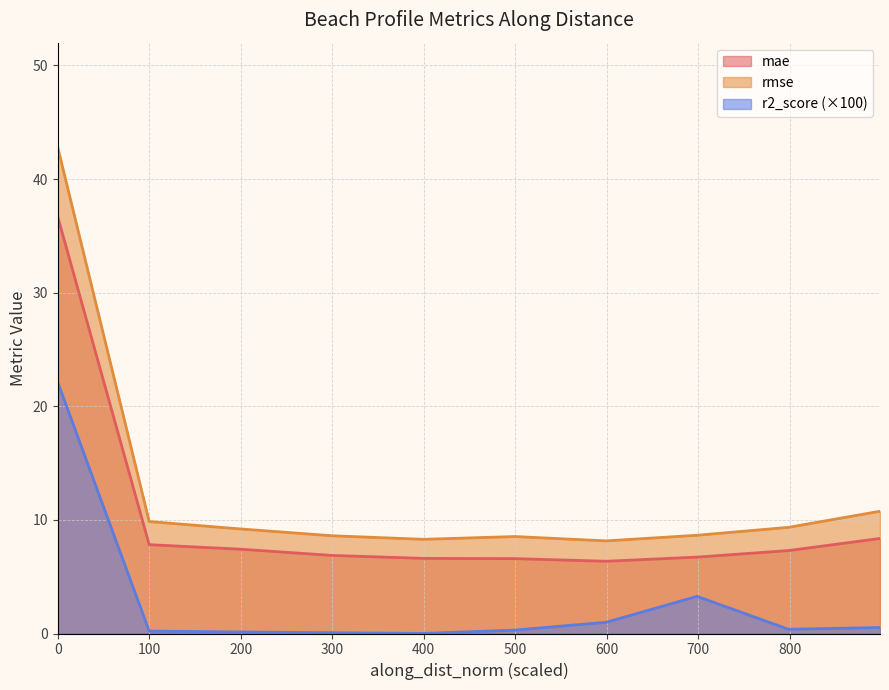

What is the sum of the rmse values at 698.7997881040674 and 499.6083156853938?

17.2